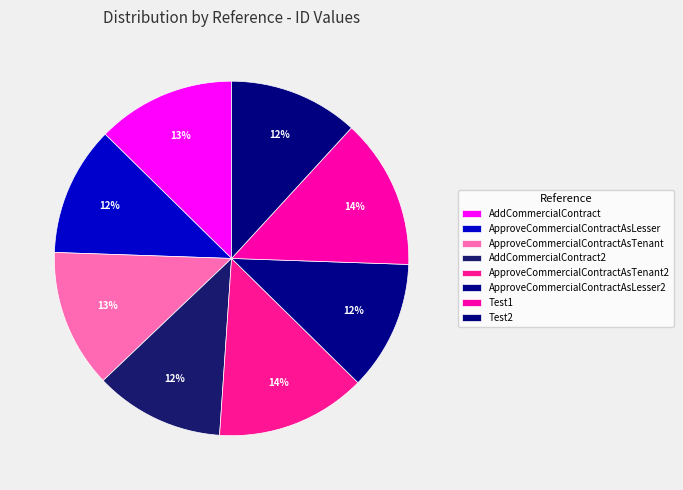

Count the number of slices in the pie.

8